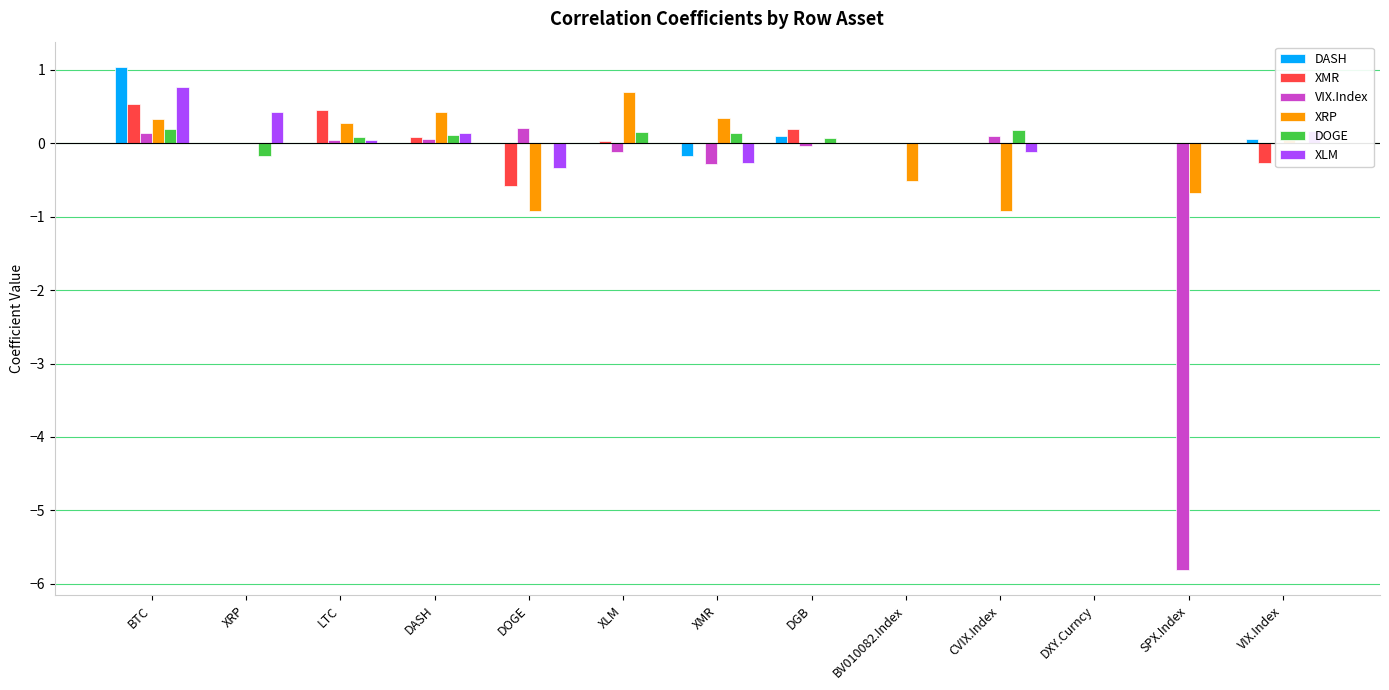

Are the bars grouped side by side (vs. stacked)?

Yes